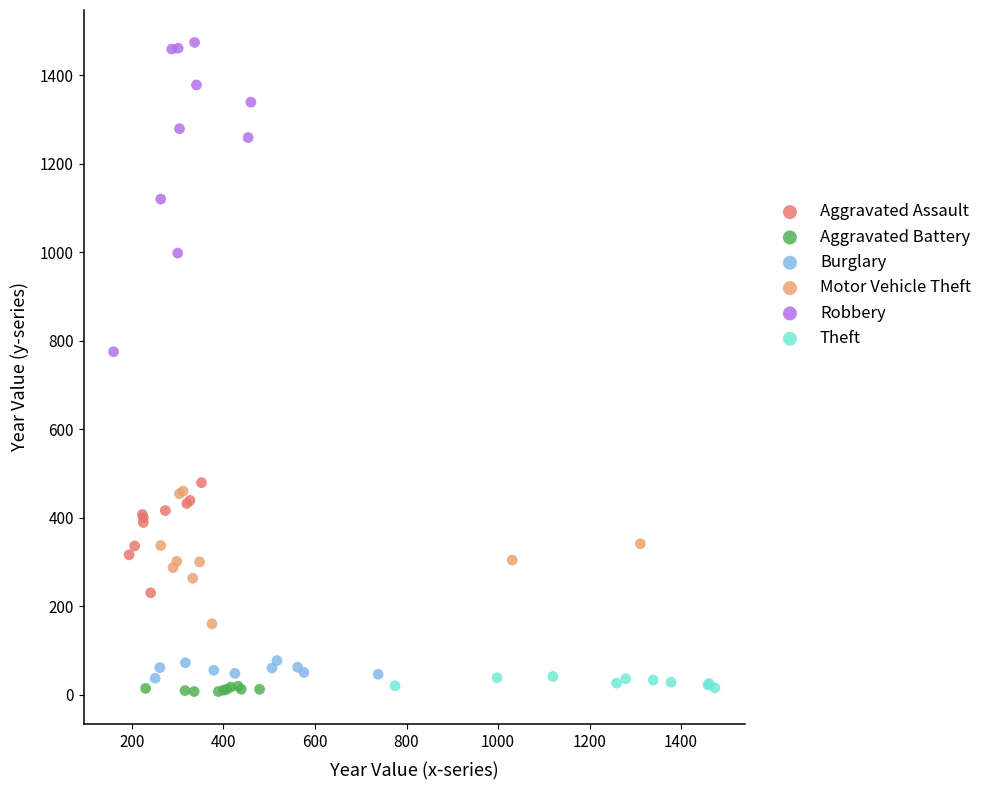

Which series contains the highest Y value?

Robbery